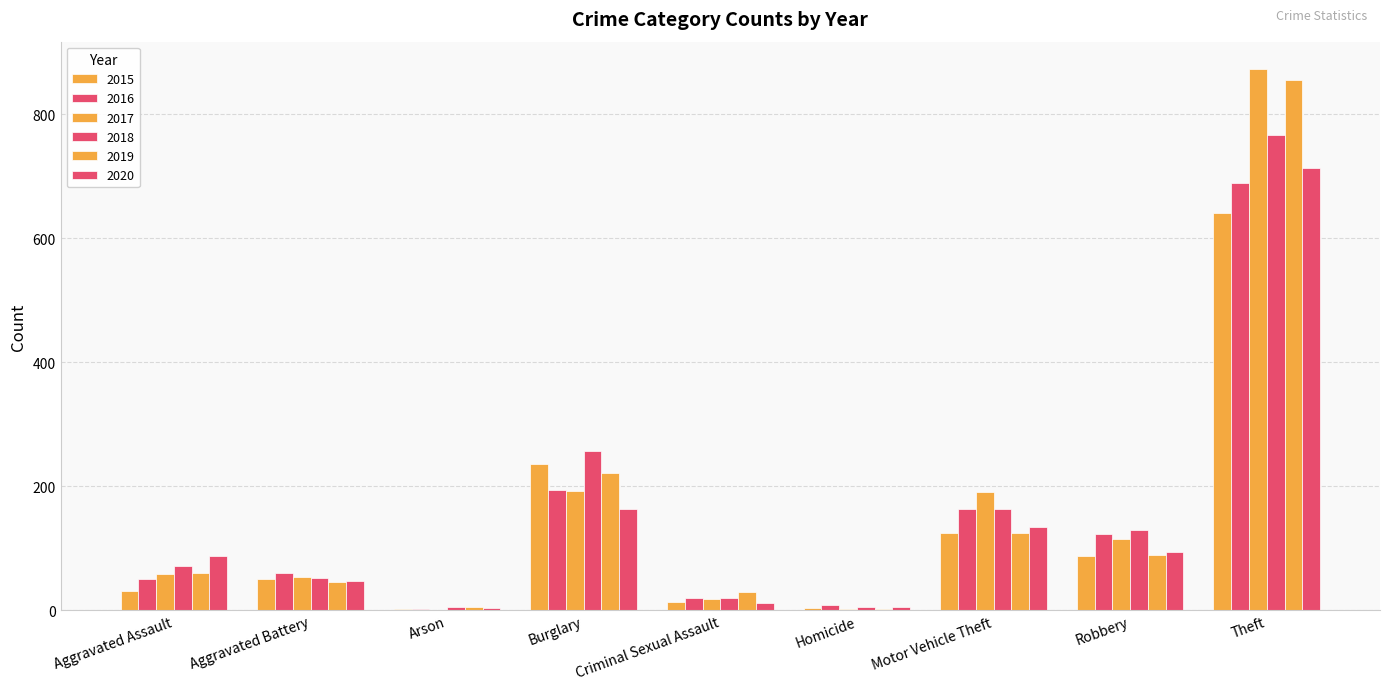

Are the bars grouped side by side (vs. stacked)?

Yes